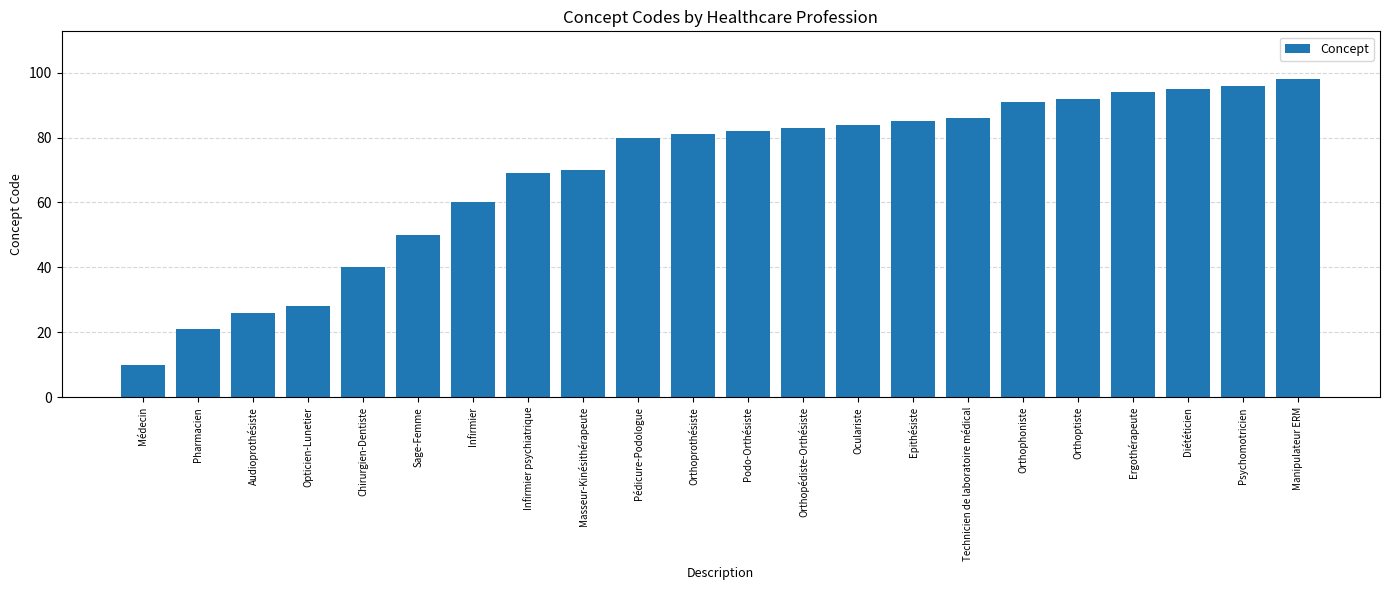

What is the greatest value displayed?

98